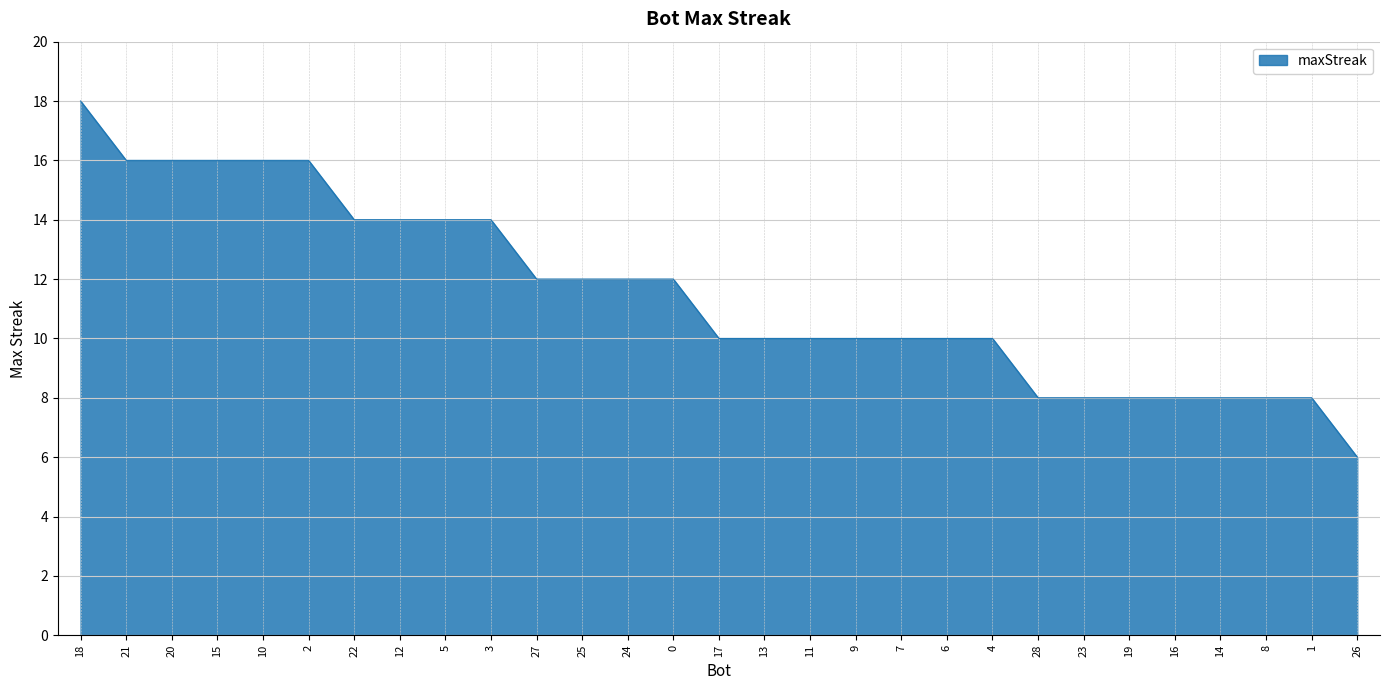

What value does the data have at 19?

8